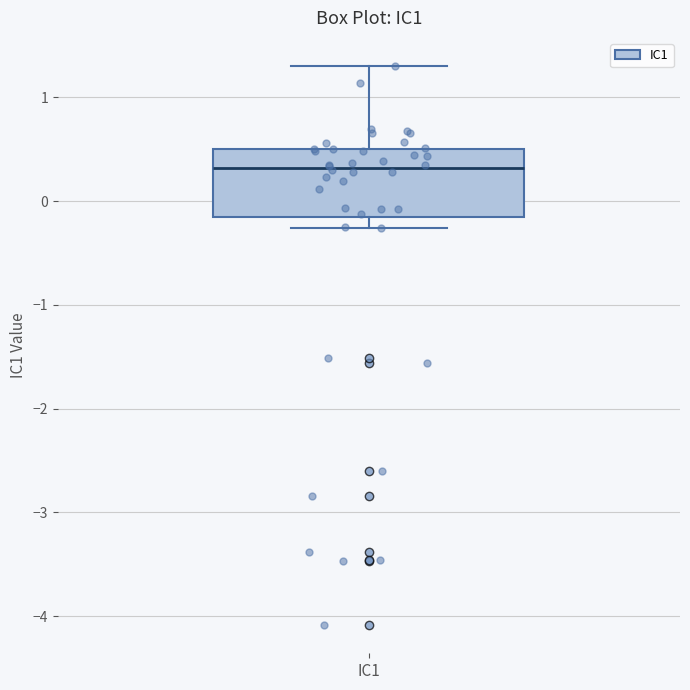

Where is the lower edge of the box for IC1 on the y-axis? The values are not printed on the chart, so give them approximately, as read against the axis.

-0.2